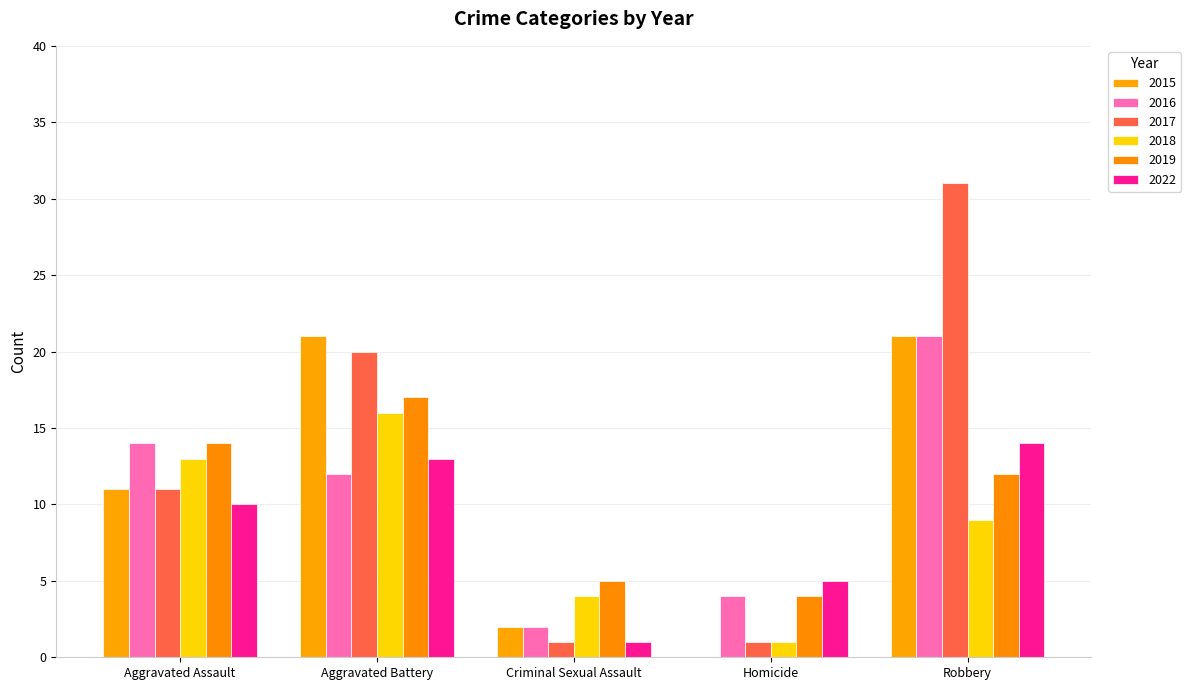

What is the label of the 3rd bar from the left?

Criminal Sexual Assault